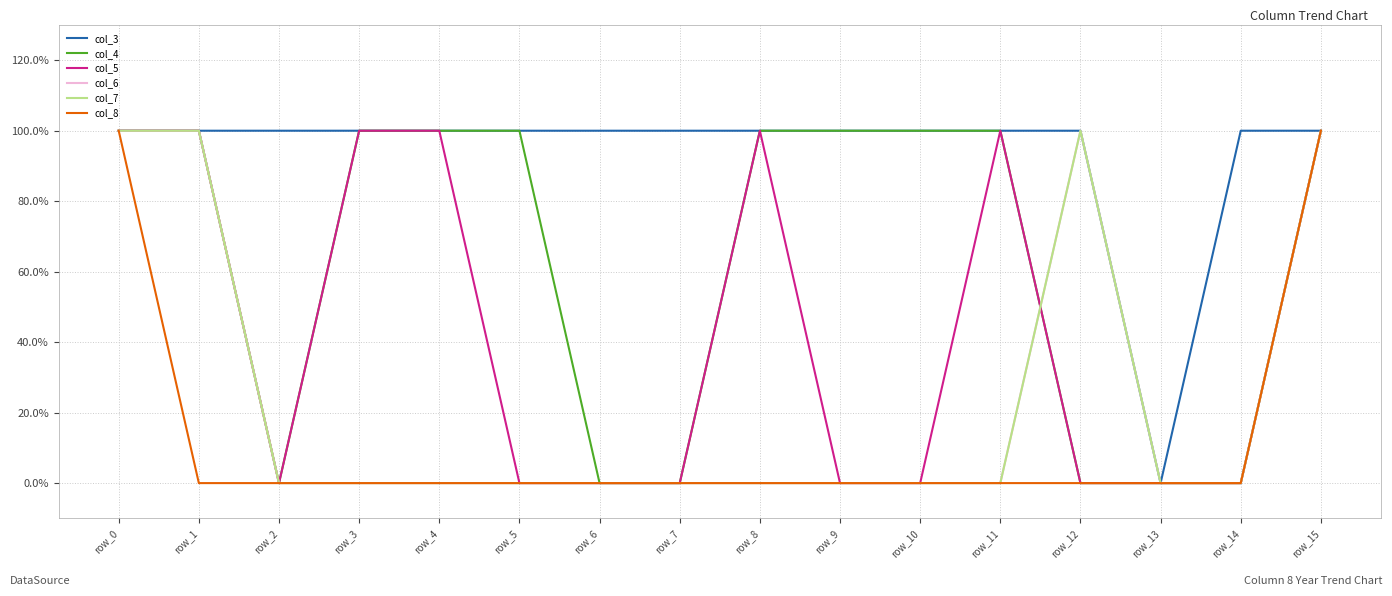

Does the chart display data point markers on the line(s)?

No